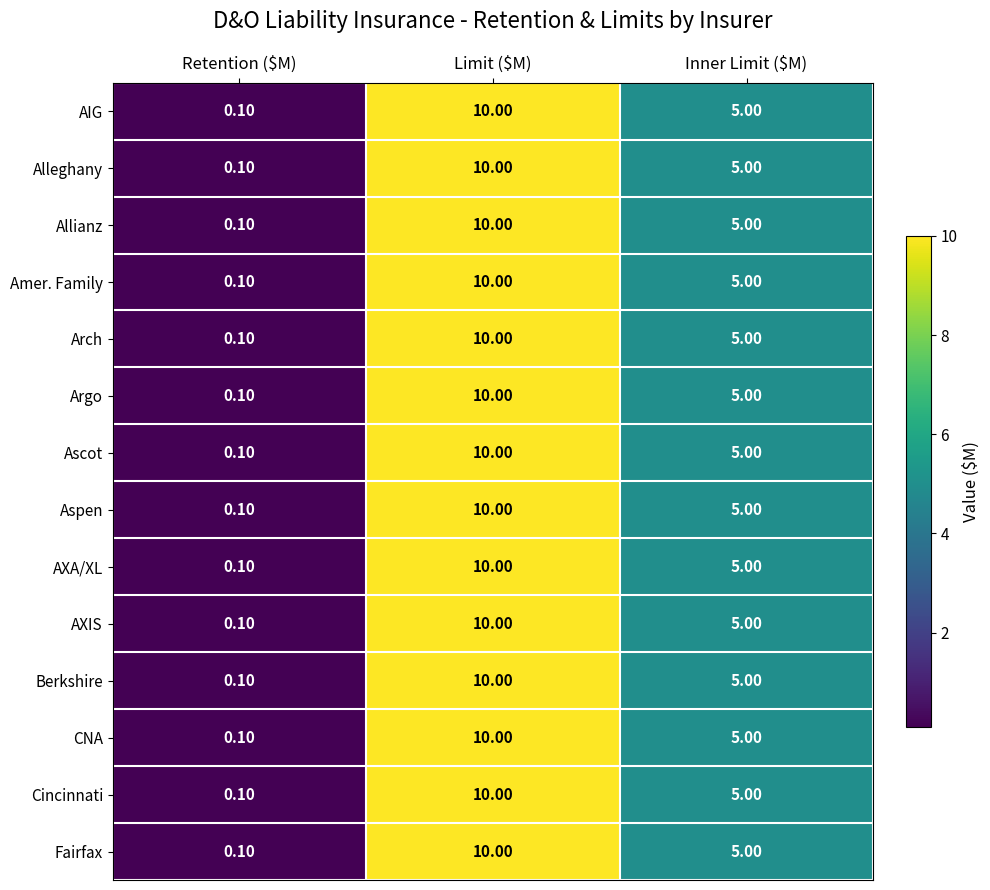

Which category has the highest value in the Argo series?

Limit ($M)